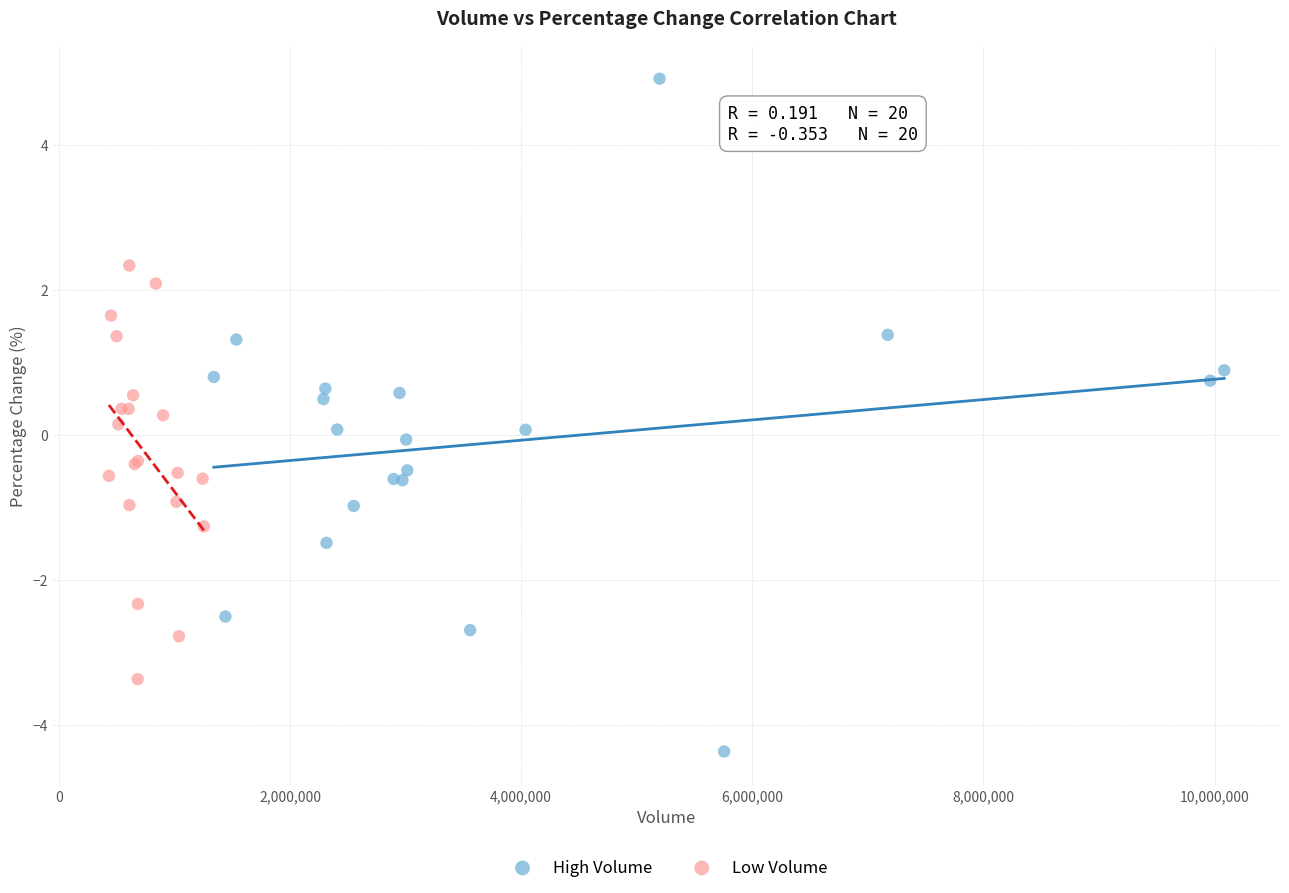

What are all the series names shown in the legend?

High Volume, Low Volume